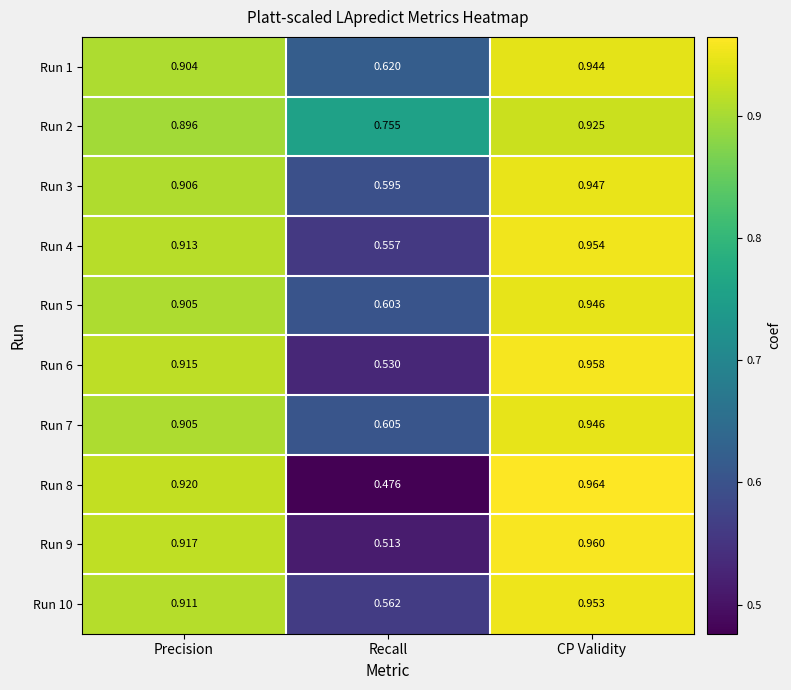

Rank the categories by Run 7 value from lowest to highest.

Recall, Precision, CP Validity